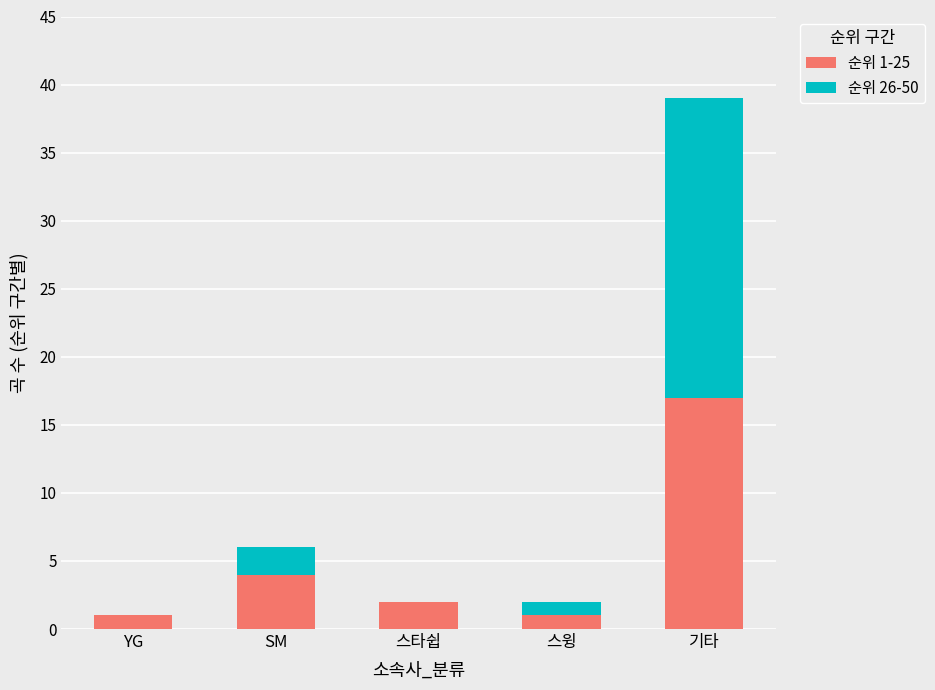

How many data points does each series have?

5